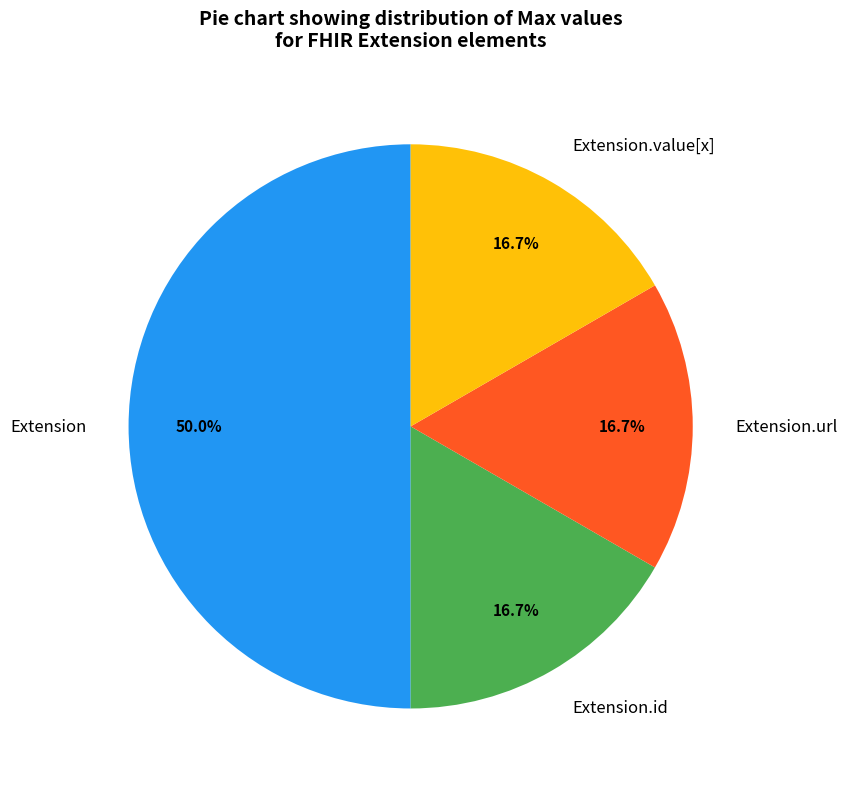

Which category has the biggest portion of the pie?

Extension